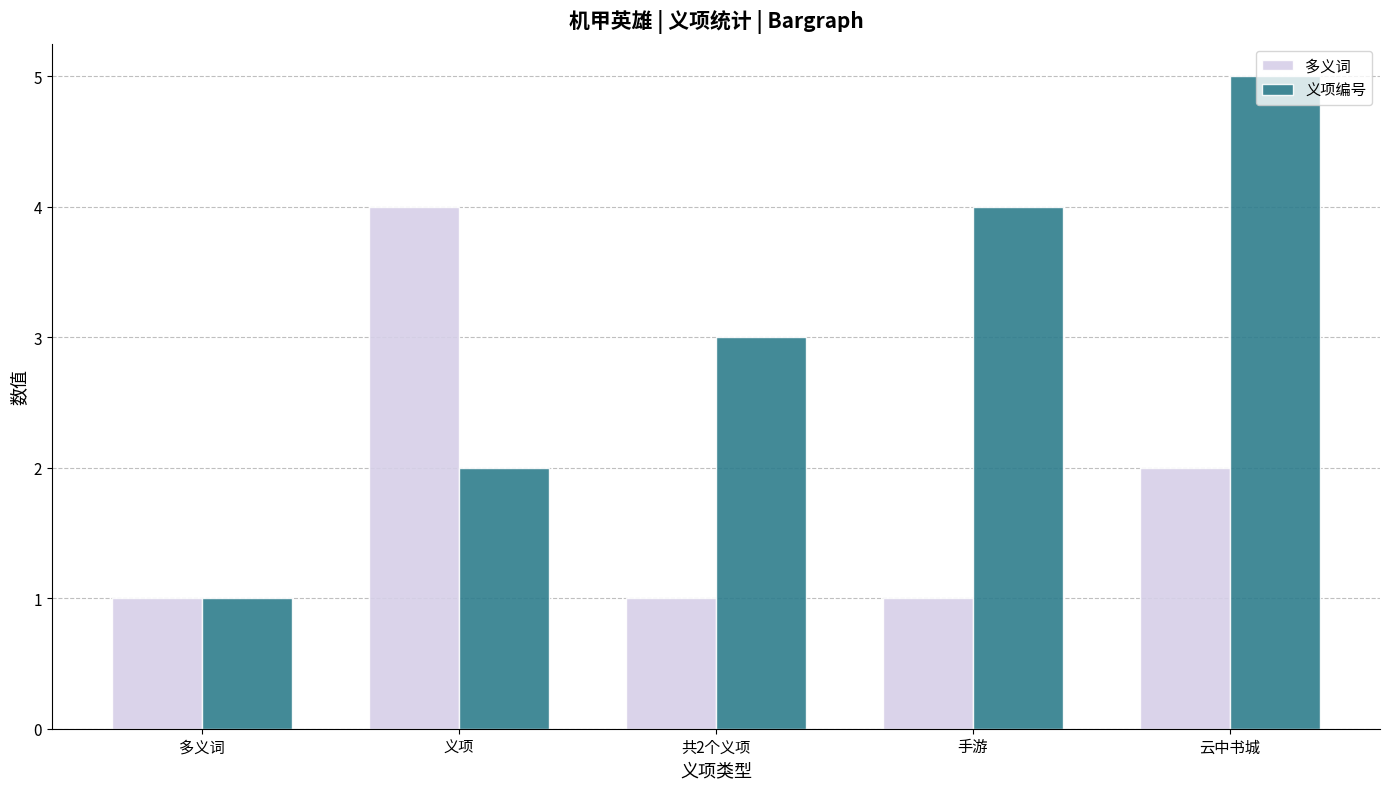

How many distinct data groups are displayed?

2